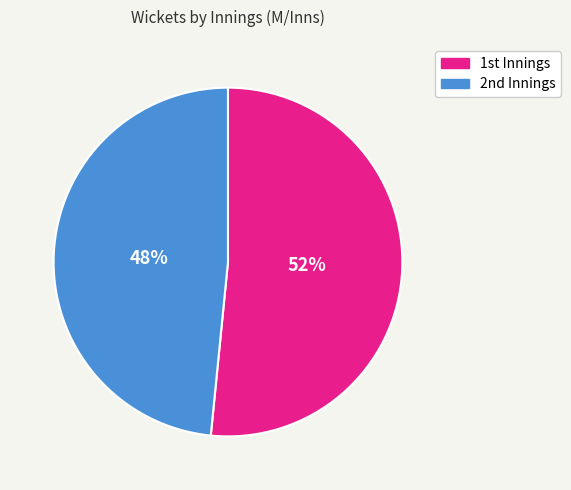

To the nearest percent, what is the average slice percentage?

50%